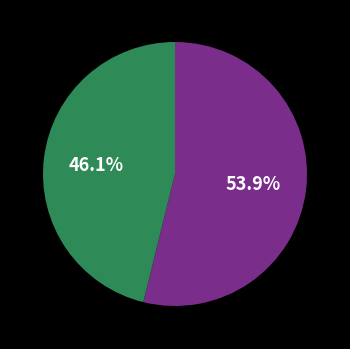

How many segments does this pie chart have?

2